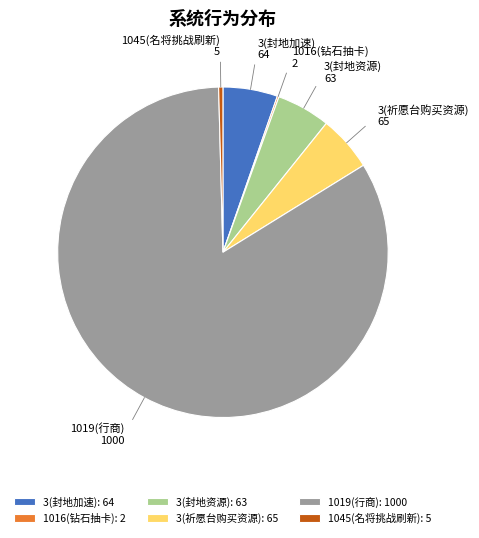

Does 1019(行商): 1000 account for over 50% of the chart?

Yes